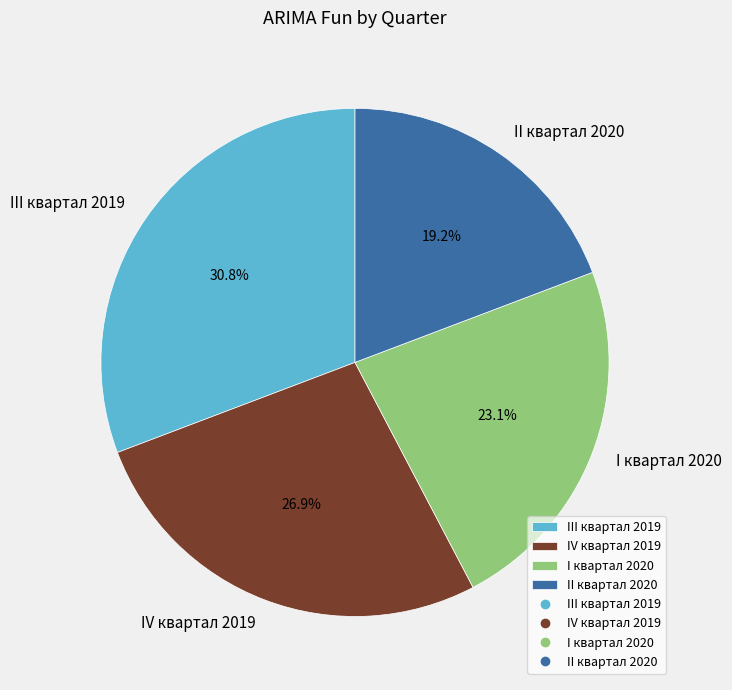

To the nearest percent, what is the difference between the II квартал 2020 and IV квартал 2019 slice percentages?

8%